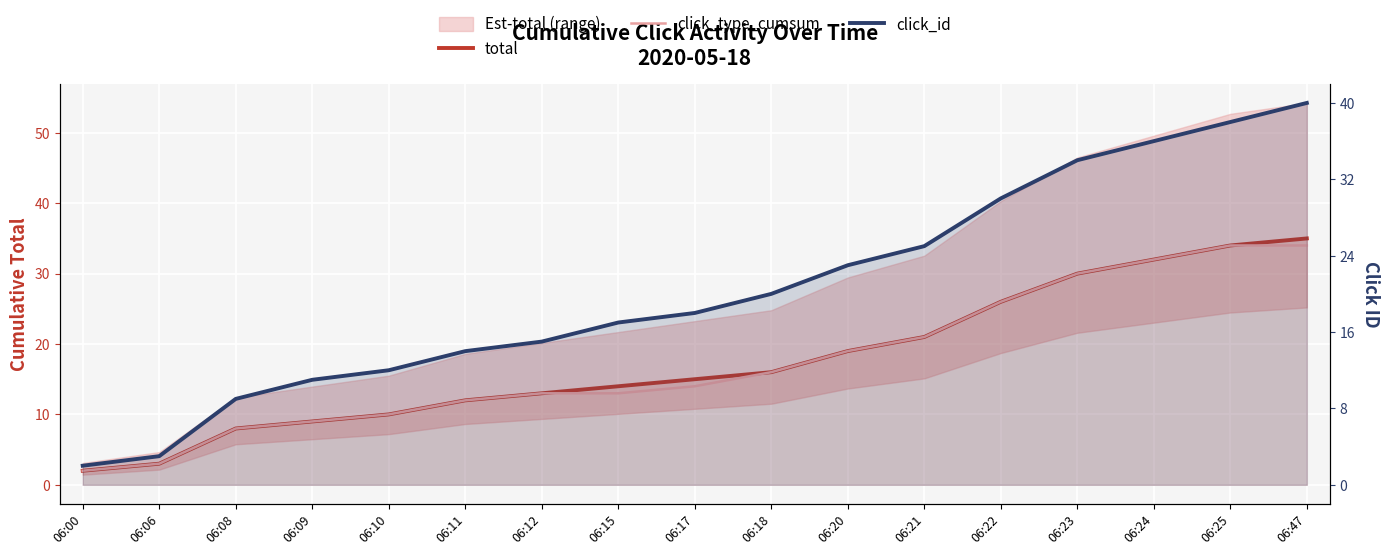

The value of total at 06:22 is 26. True or false?

True